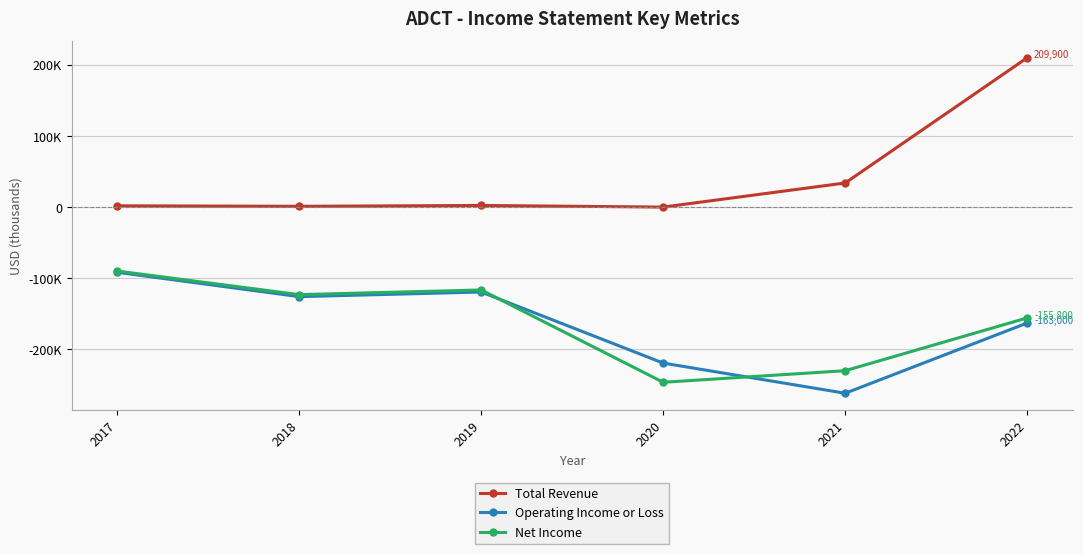

Is it true that Net Income equals -116500 at 2019?

True